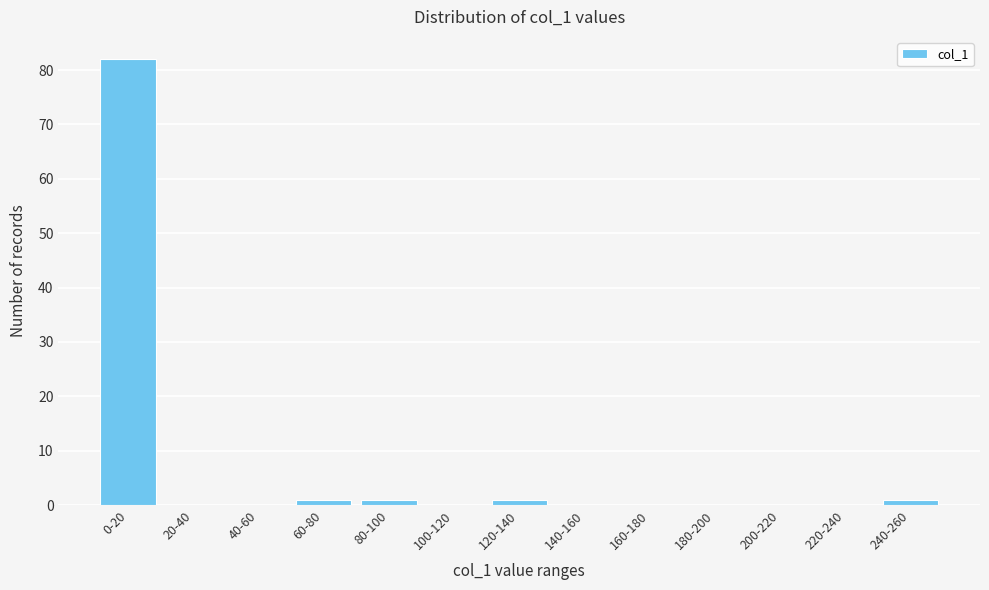

Reading left to right, list all the values displayed in this chart.

0-20=82	20-40=0	40-60=0	60-80=1	80-100=1	100-120=0	120-140=1	140-160=0	160-180=0	180-200=0	200-220=0	220-240=0	240-260=1